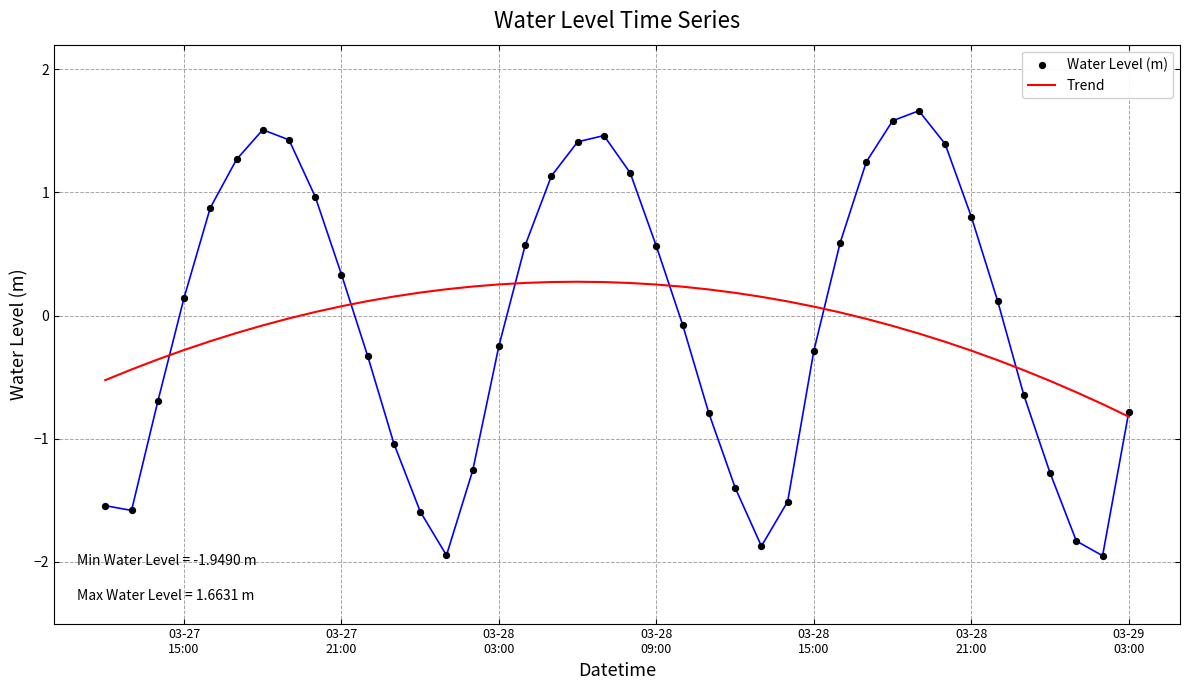

What is the minimum value for Trend?

-0.8